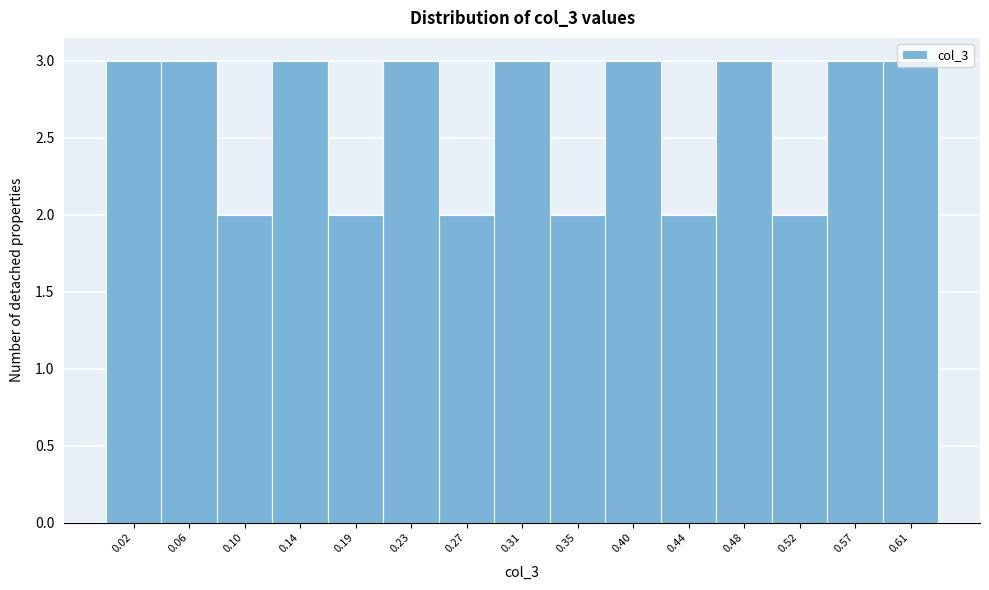

Between 0.48 and 0.35, which is larger?

0.48